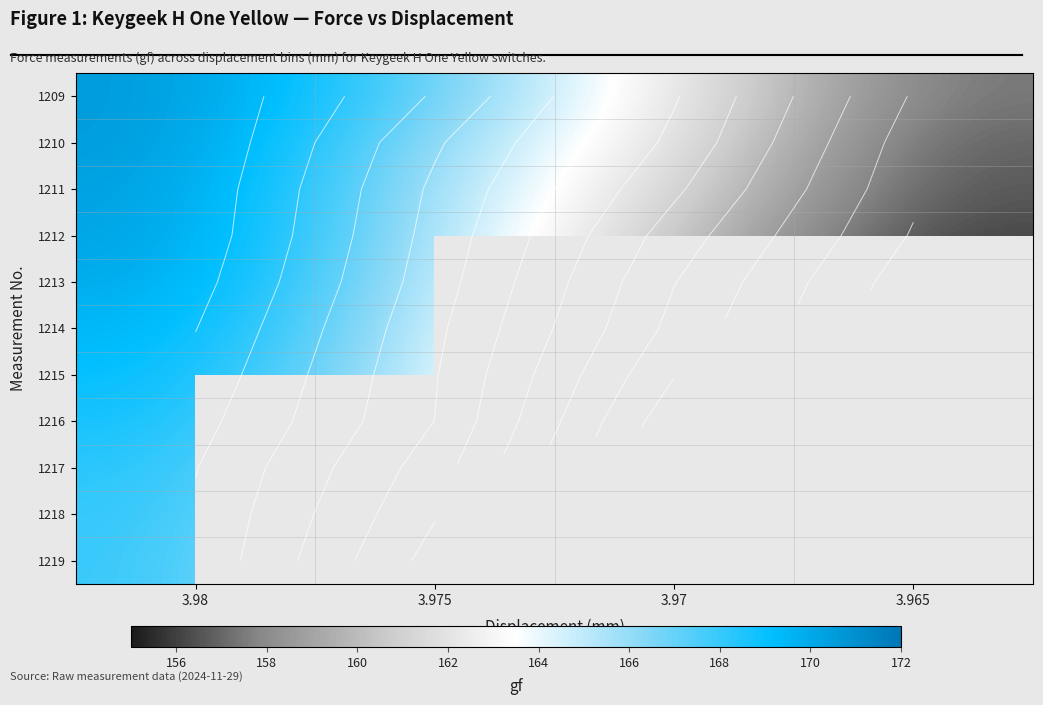

What is the difference between the second highest and minimum values in the 1212 series?

9.4